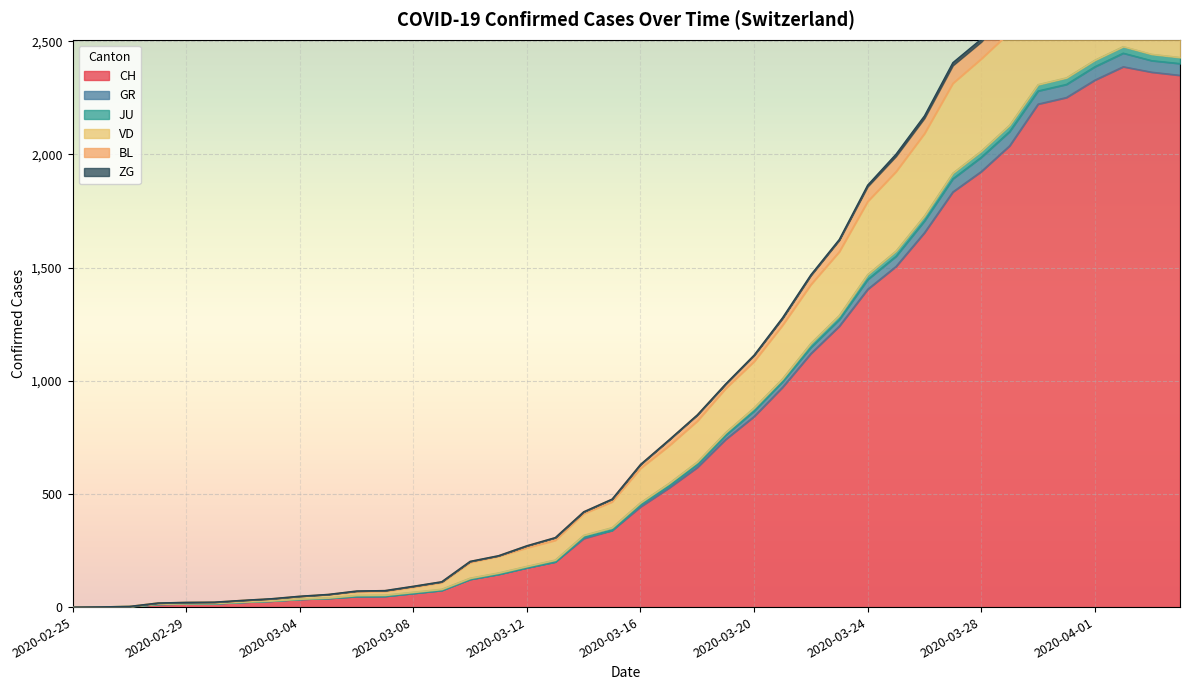

What is the maximum value for CH?

2387